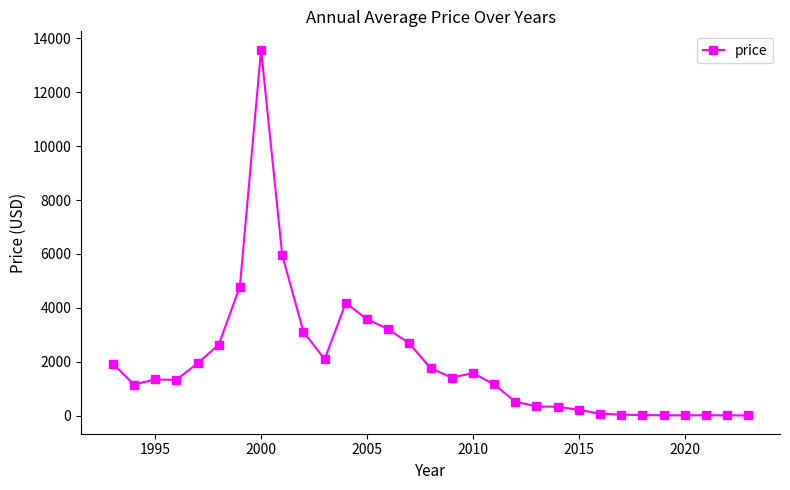

What is the average value?

1964.9